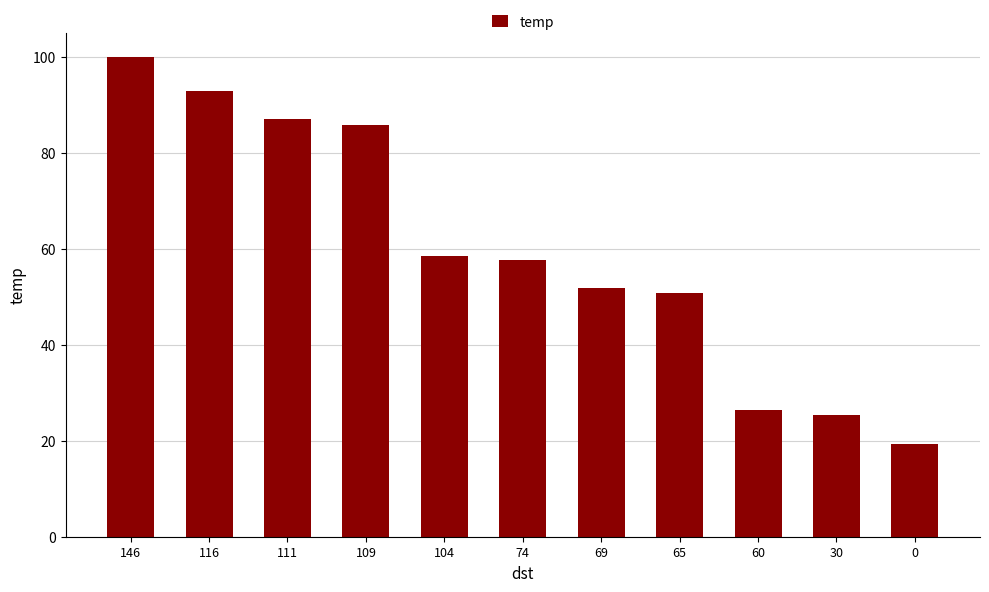

What is the smallest value displayed?

19.3